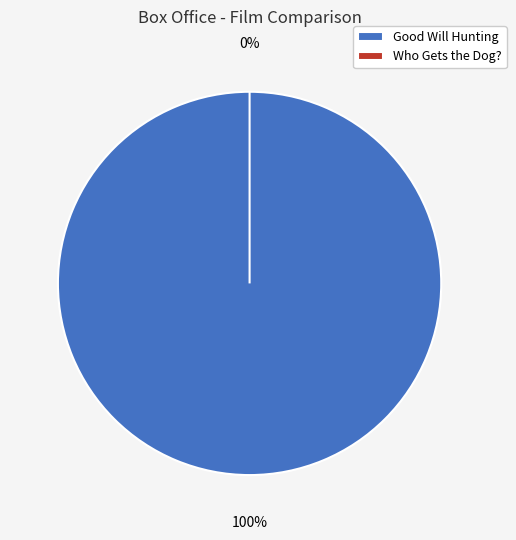

How many segments does this pie chart have?

2